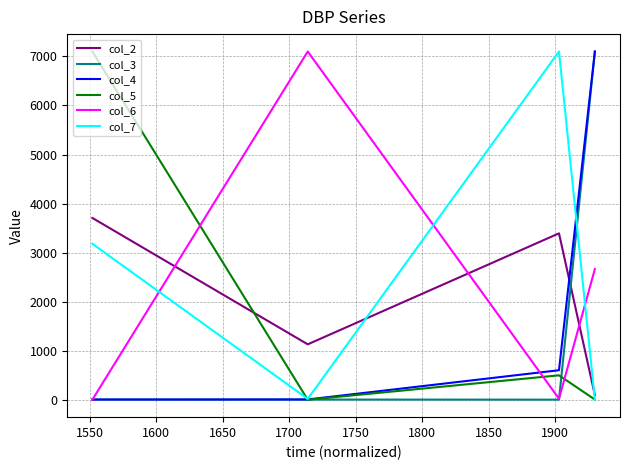

Which series ends up on top after the final intersection of col_4 and col_2?

col_4